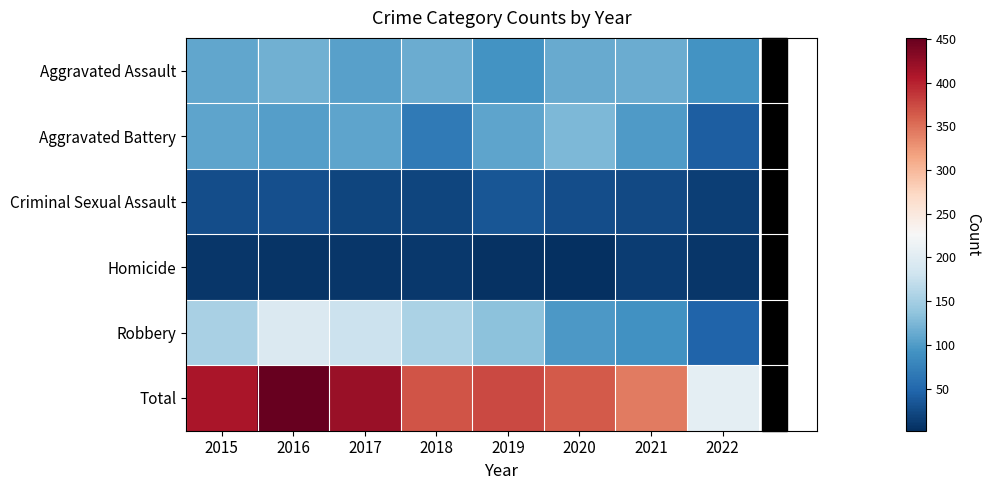

Reading right to left, what are all the values shown in this chart?

Aggravated Assault: 2022=92	2021=115	2020=113	2019=92	2018=115	2017=105	2016=118	2015=110
Aggravated Battery: 2022=42	2021=100	2020=126	2019=108	2018=67	2017=108	2016=102	2015=108
Criminal Sexual Assault: 2022=15	2021=24	2020=27	2019=35	2018=21	2017=21	2016=30	2015=28
Homicide: 2022=8	2021=13	2020=2	2019=5	2018=10	2017=8	2016=7	2015=9
Robbery: 2022=47	2021=91	2020=97	2019=135	2018=155	2017=178	2016=194	2015=154
Total: 2022=204	2021=343	2020=365	2019=375	2018=368	2017=420	2016=451	2015=409